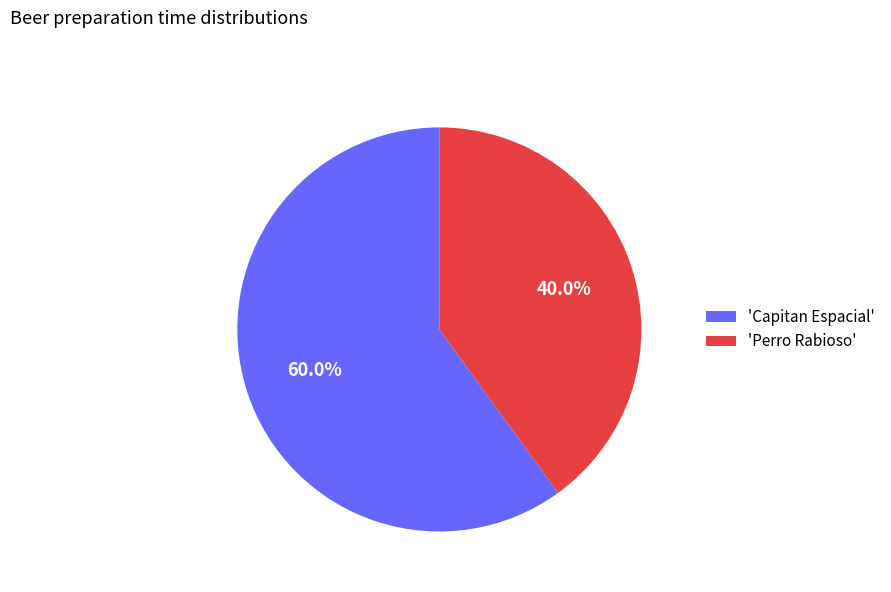

Is the sum of 'Capitan Espacial' and 'Perro Rabioso' greater than half?

Yes